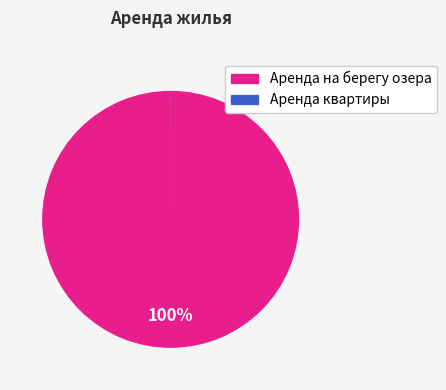

To the nearest percent, what is the average slice percentage?

50%